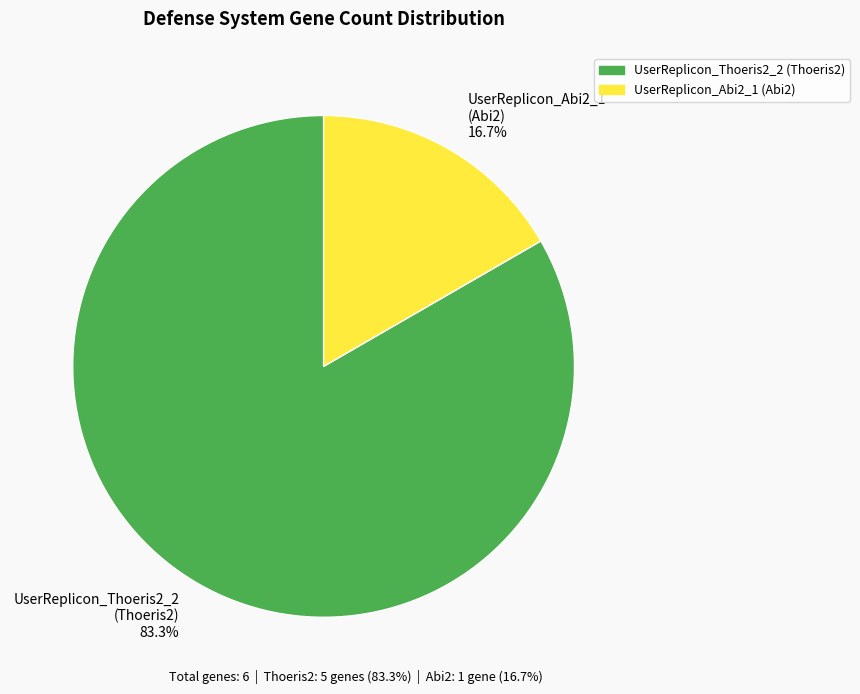

To the nearest percent, what percentage of the pie is UserReplicon_Abi2_1?

17%